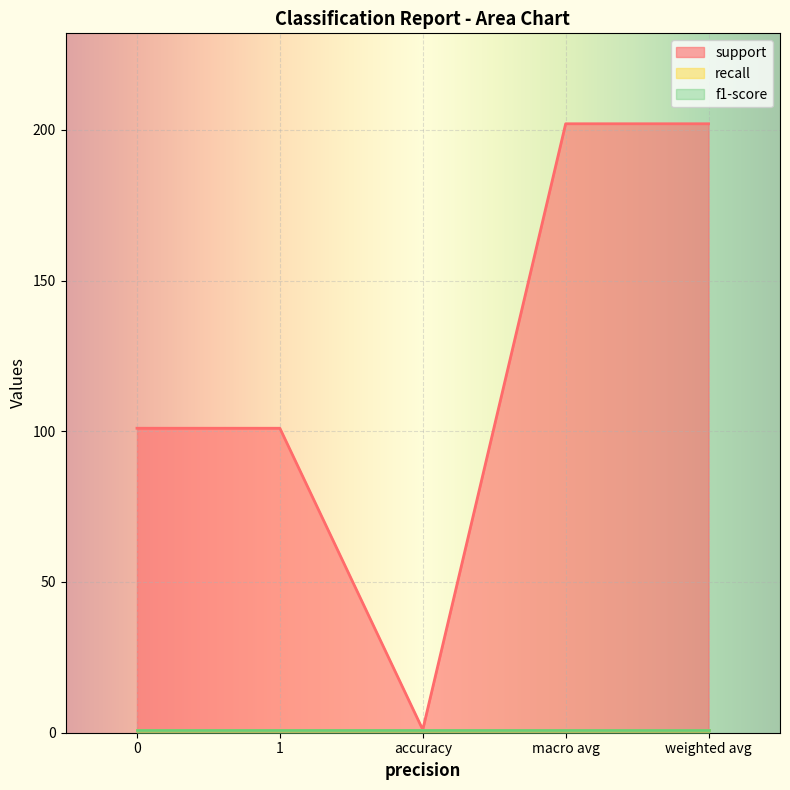

True or false: f1-score has more than 0 points higher than both neighbors.

False